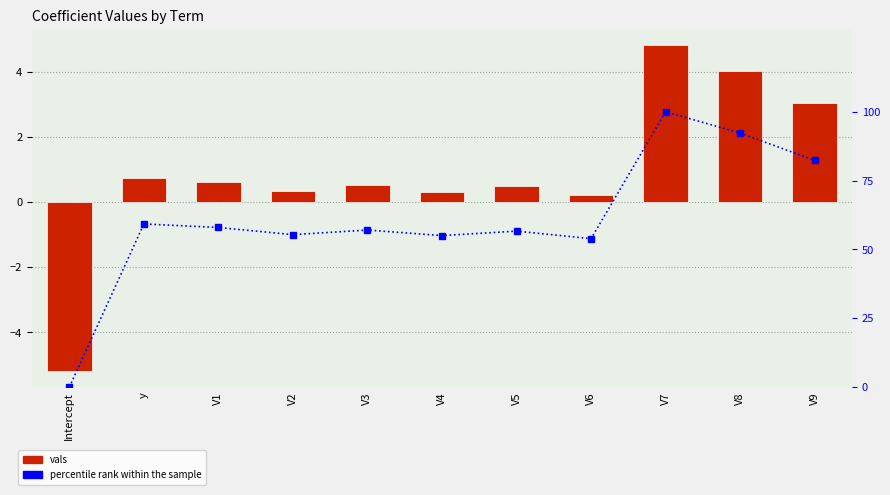

Where does the vals series first go above 0?

y